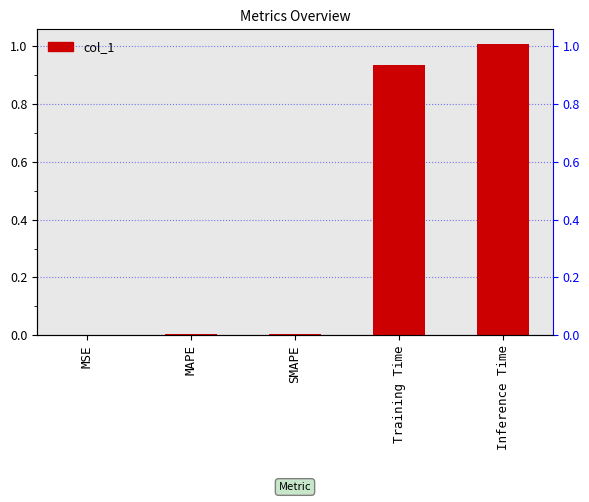

What is the greatest value displayed?

1.0